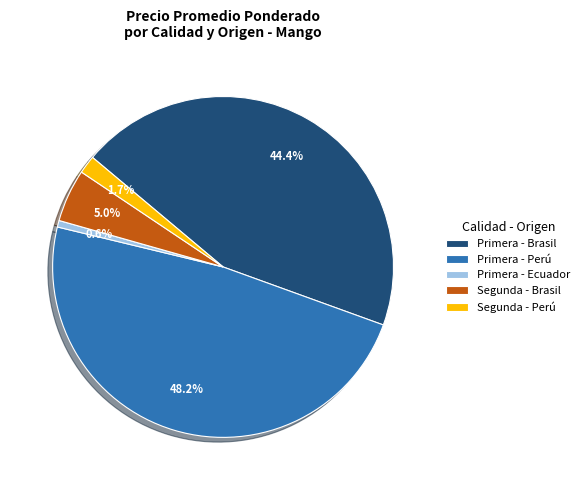

Which has a higher value, Primera - Perú or Primera - Brasil?

Primera - Perú